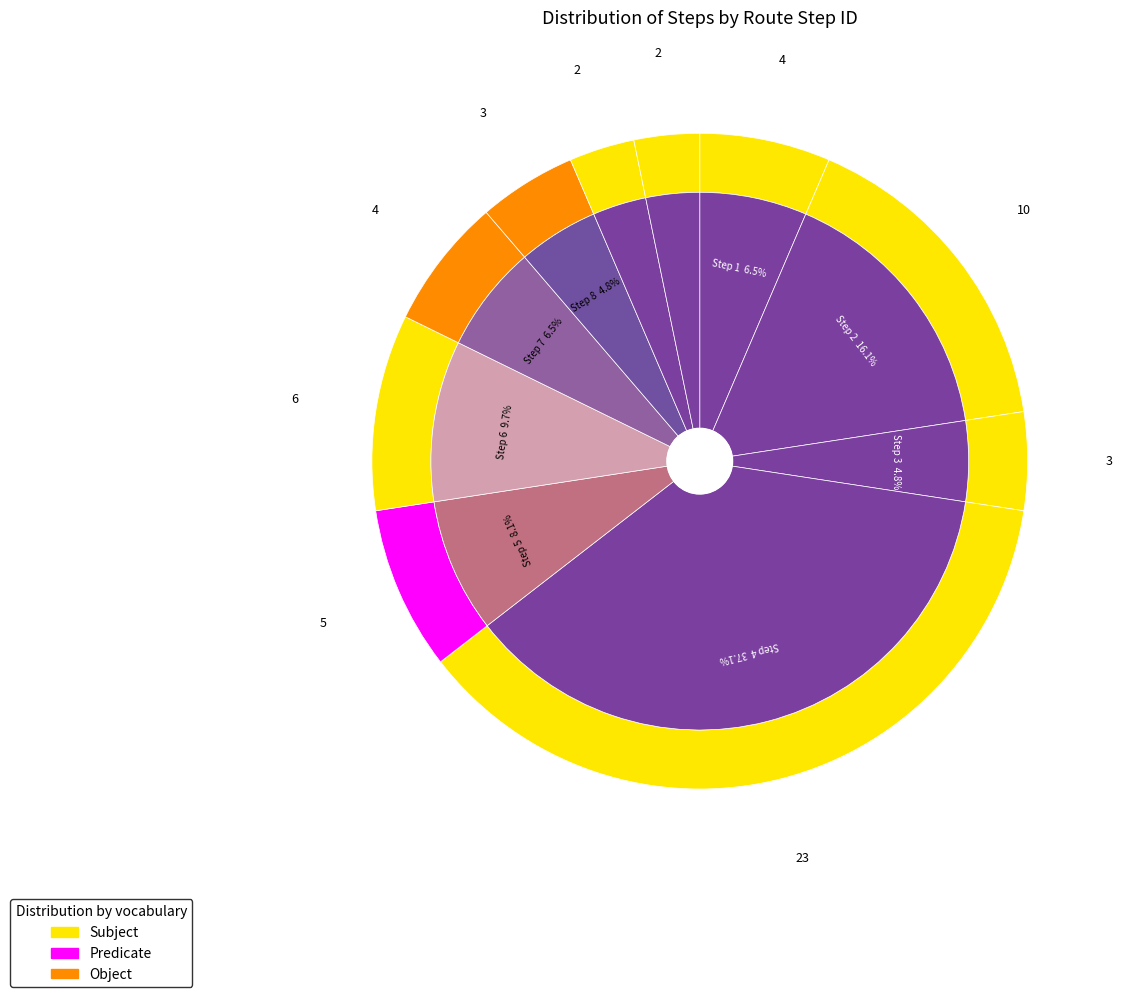

Is Step 10 the majority of the pie?

No